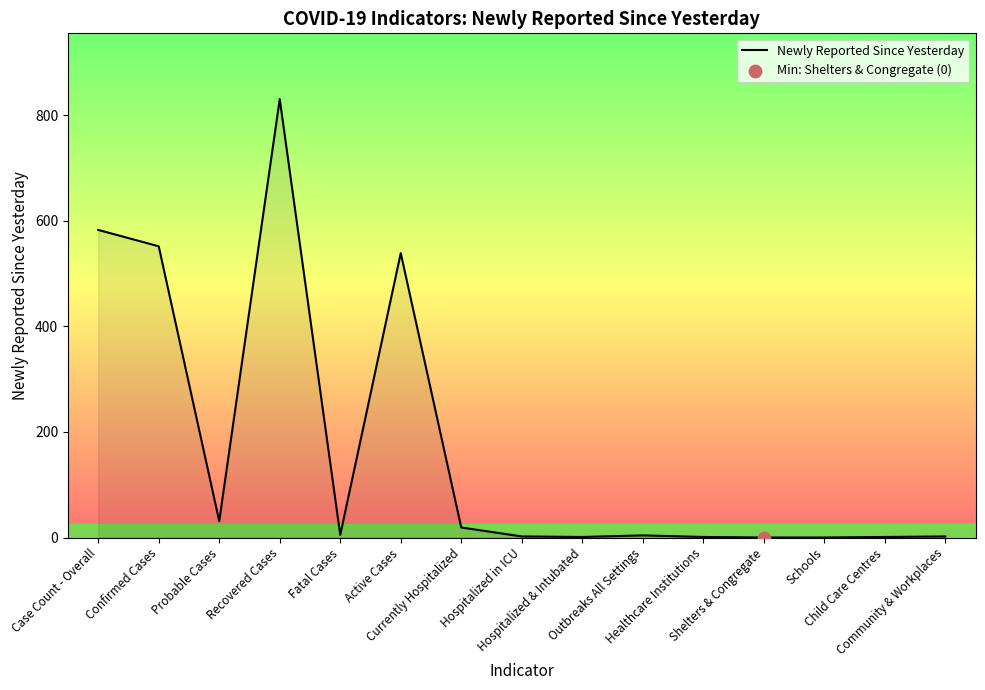

What is the change in value from Shelters & Congregate to Community & Workplaces?

+2